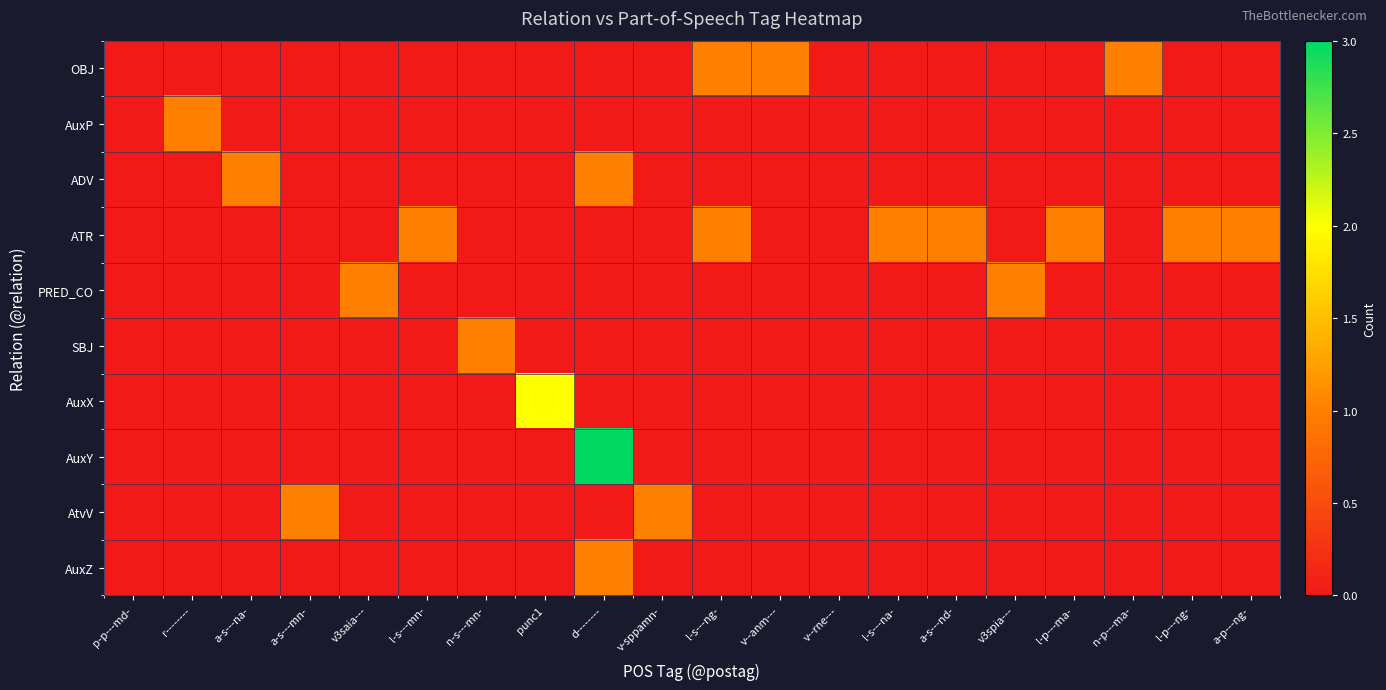

At which category does the chart reach its peak across all series?

d--------